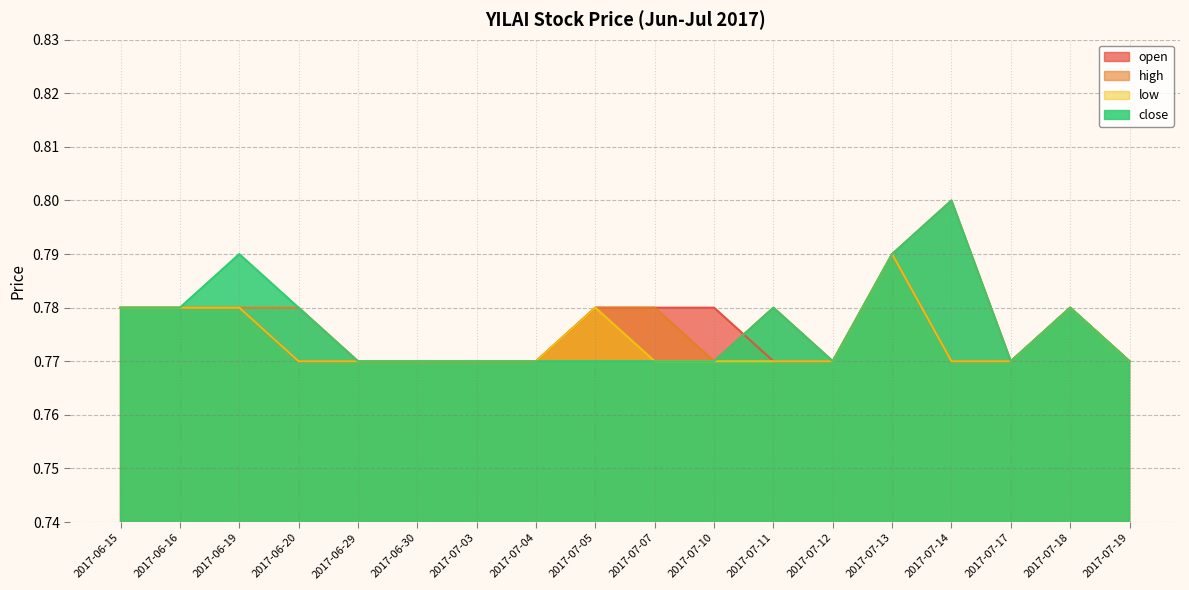

Between 2017-06-20 and 2017-07-14, which is larger?

2017-06-20